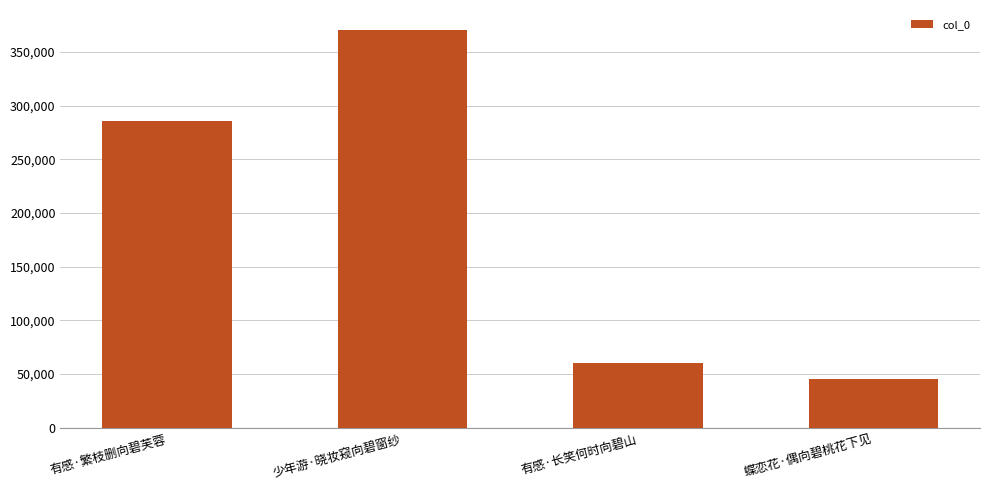

What is the maximum value shown in the chart?

370715